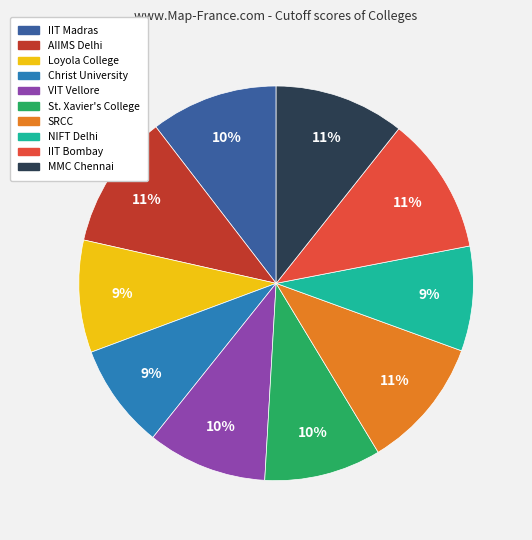

What percentage is the Loyola College slice, to the nearest percent?

9%